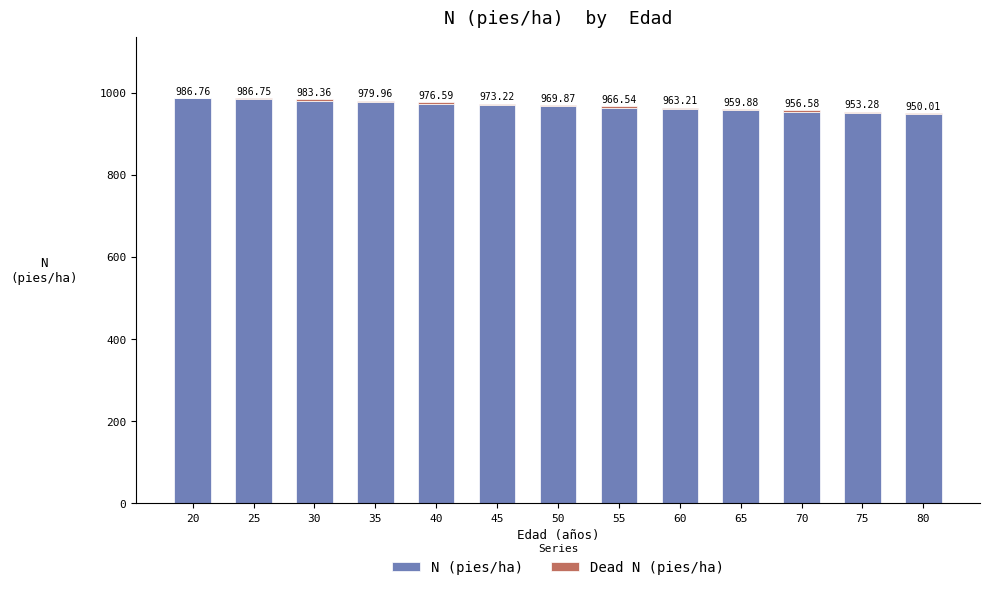

What is the total value across all series at 65?

959.9